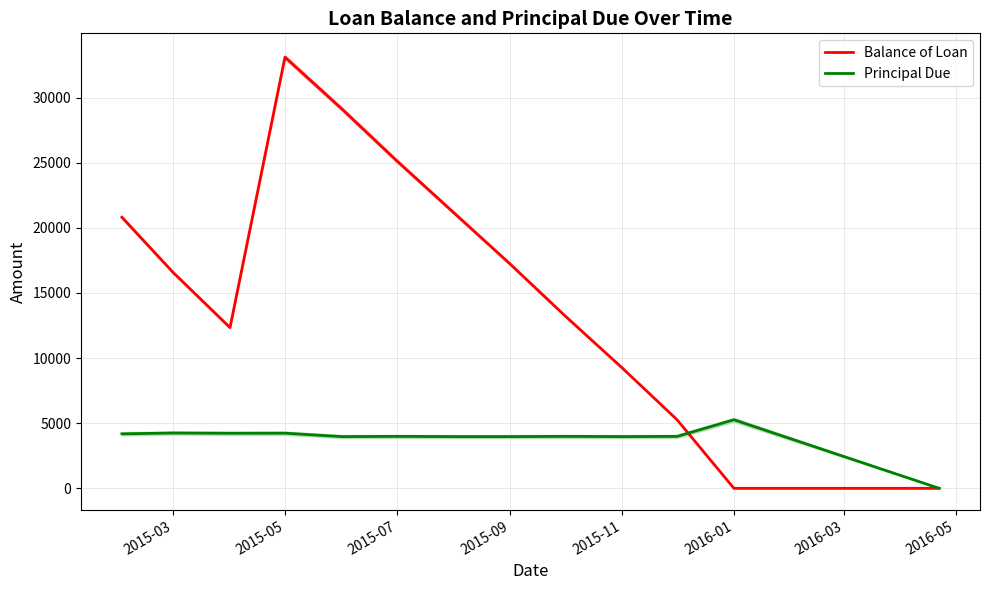

What are all the series names shown in the legend?

Balance of Loan, Principal Due